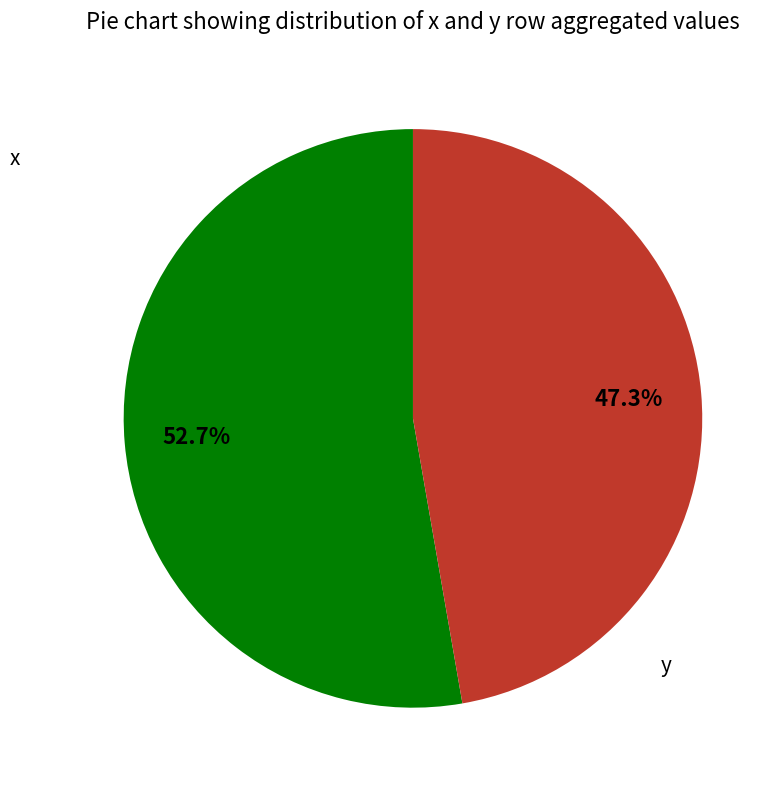

Rank the categories by value from lowest to highest.

y, x